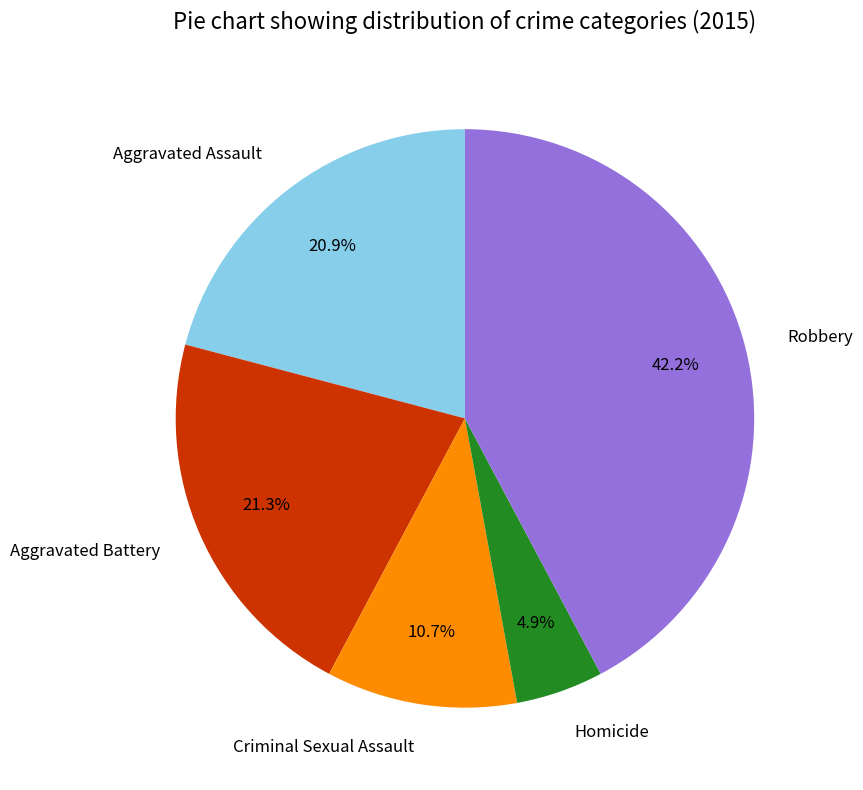

To the nearest percent, what is the average slice percentage?

20%